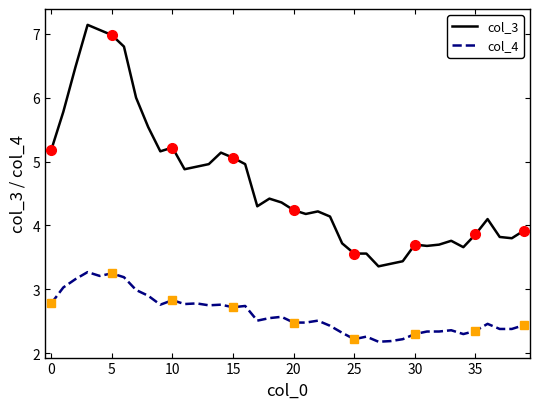

Read the col_4 value at 35.

2.4